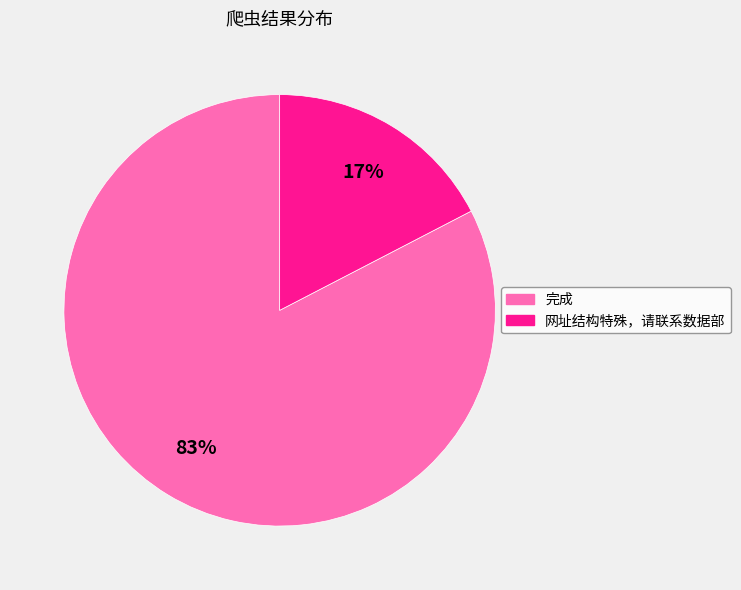

What is the majority slice?

完成